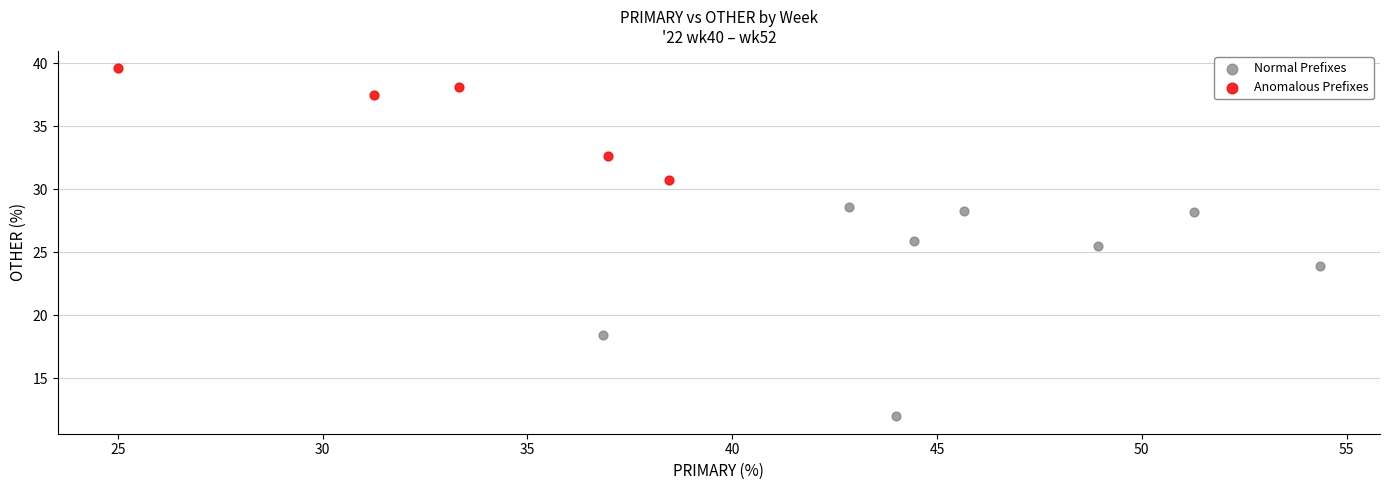

Which series reaches the maximum Y coordinate?

Anomalous Prefixes